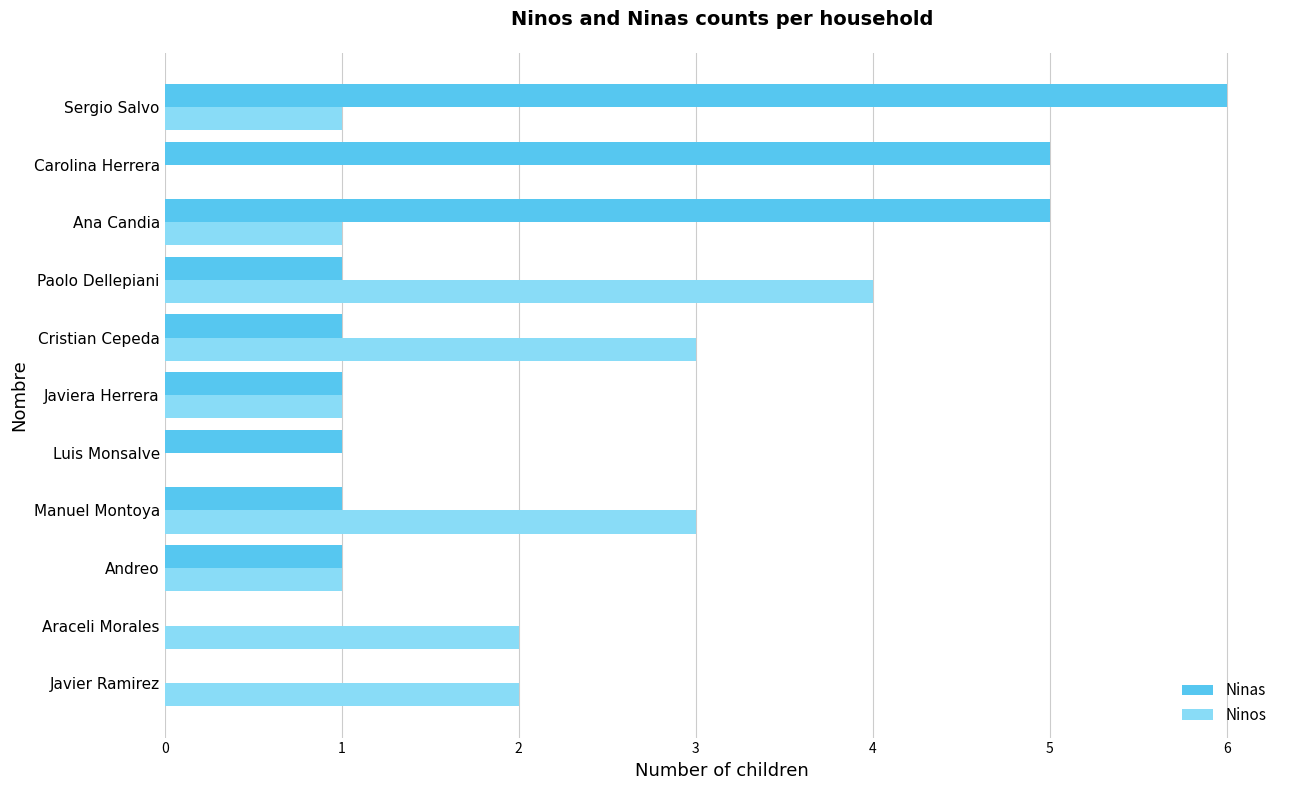

What is the sum of all Ninas values?

22